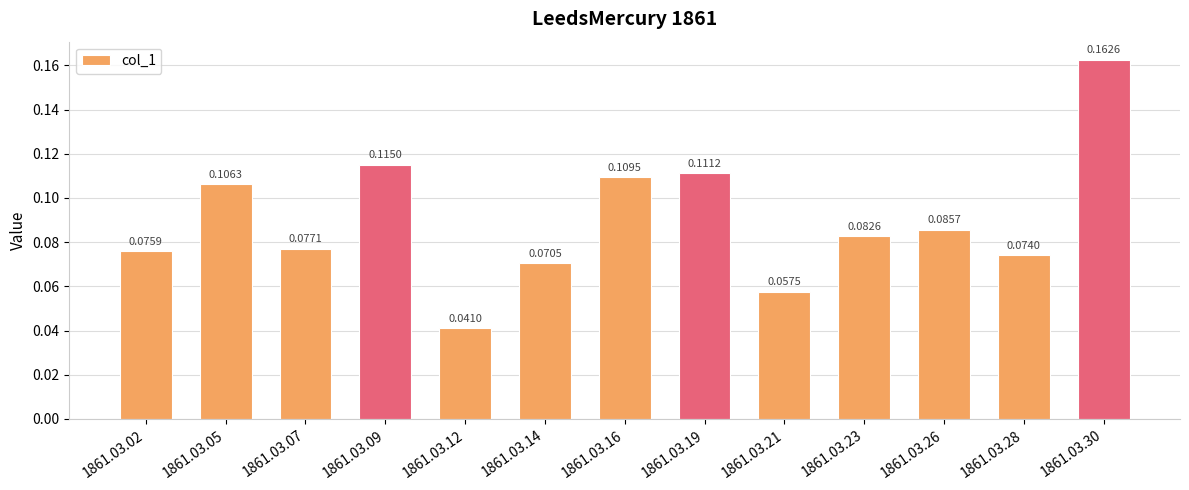

What is the sum of all values?

1.2